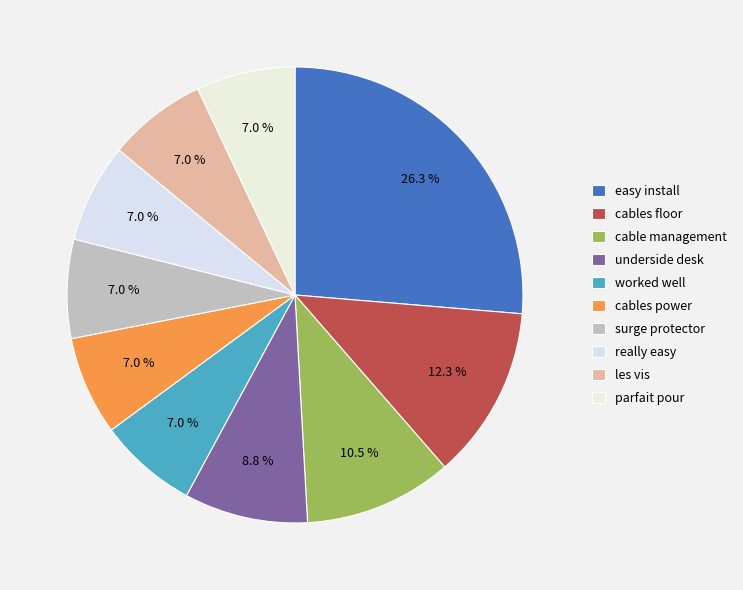

Is it true that surge protector is 18% of the pie?

False